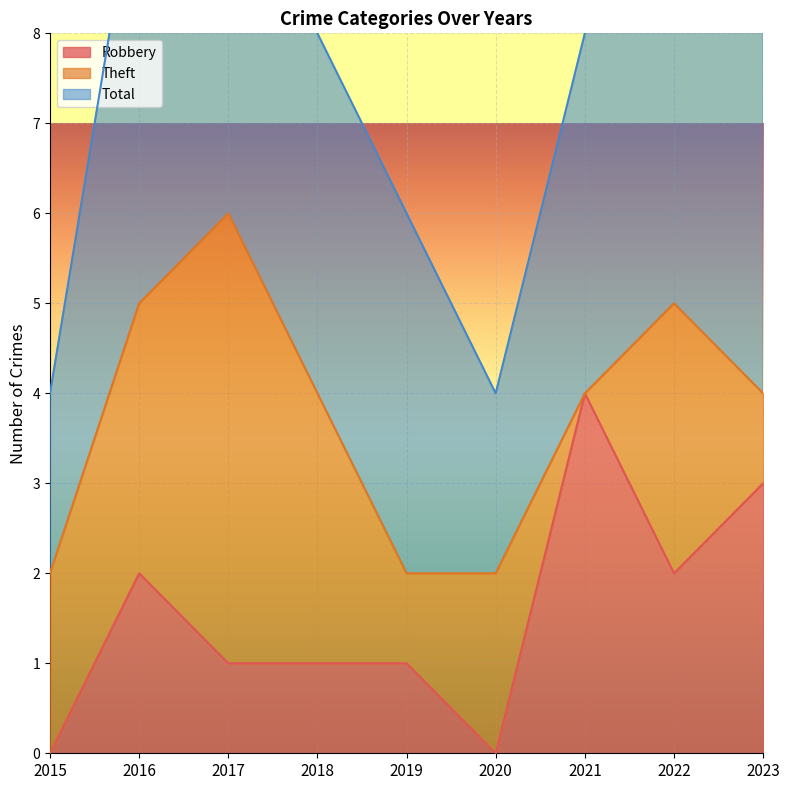

Reading right to left, list all the values displayed in this chart.

Robbery: 2023=3	2022=2	2021=4	2020=0	2019=1	2018=1	2017=1	2016=2	2015=0
Theft: 2023=1	2022=3	2021=0	2020=2	2019=1	2018=3	2017=5	2016=3	2015=2
Total: 2023=5	2022=6	2021=4	2020=2	2019=4	2018=4	2017=6	2016=5	2015=2